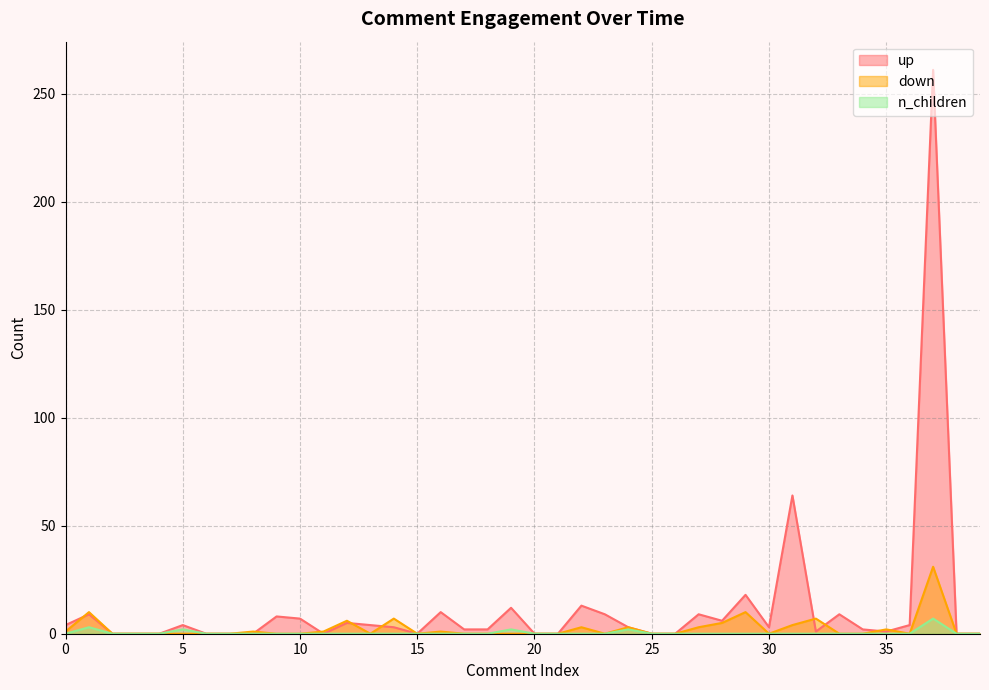

At which category is the sum across all series the highest?

37